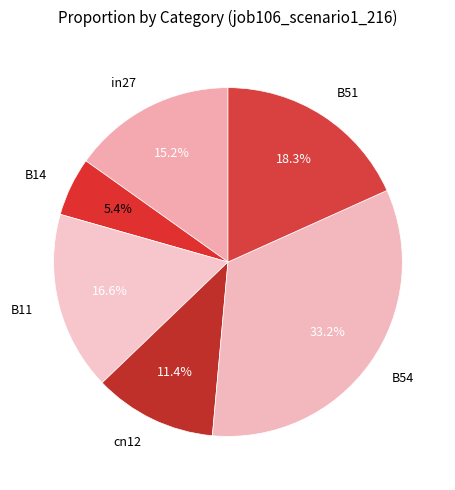

Count the number of slices in the pie.

6